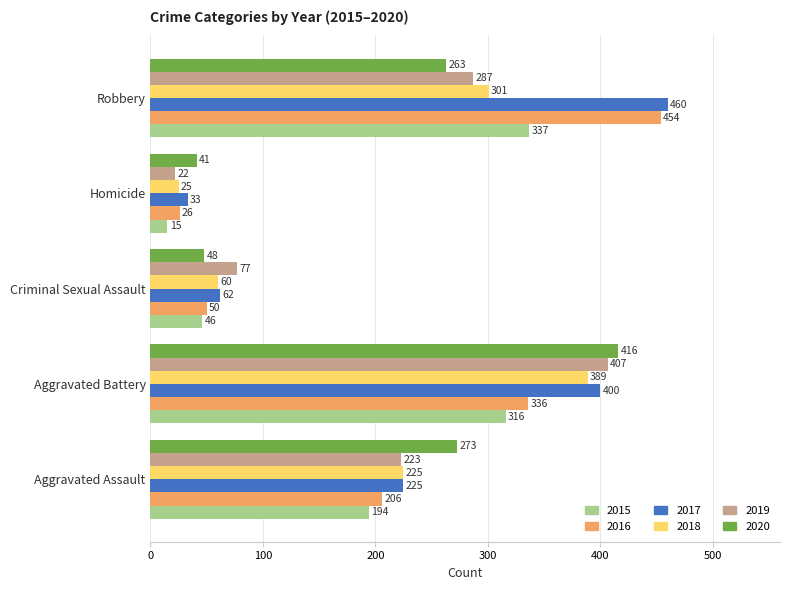

Which series has the largest total across all categories?

2017